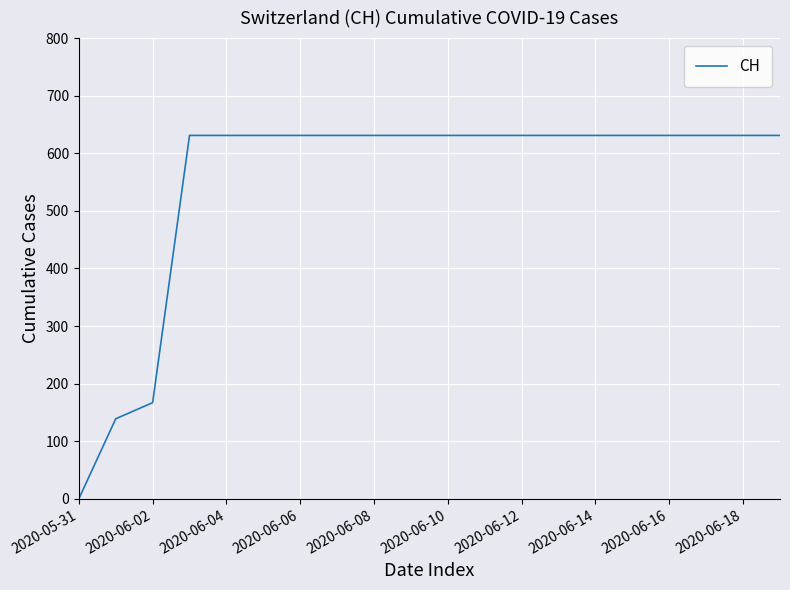

What is the greatest value displayed?

631